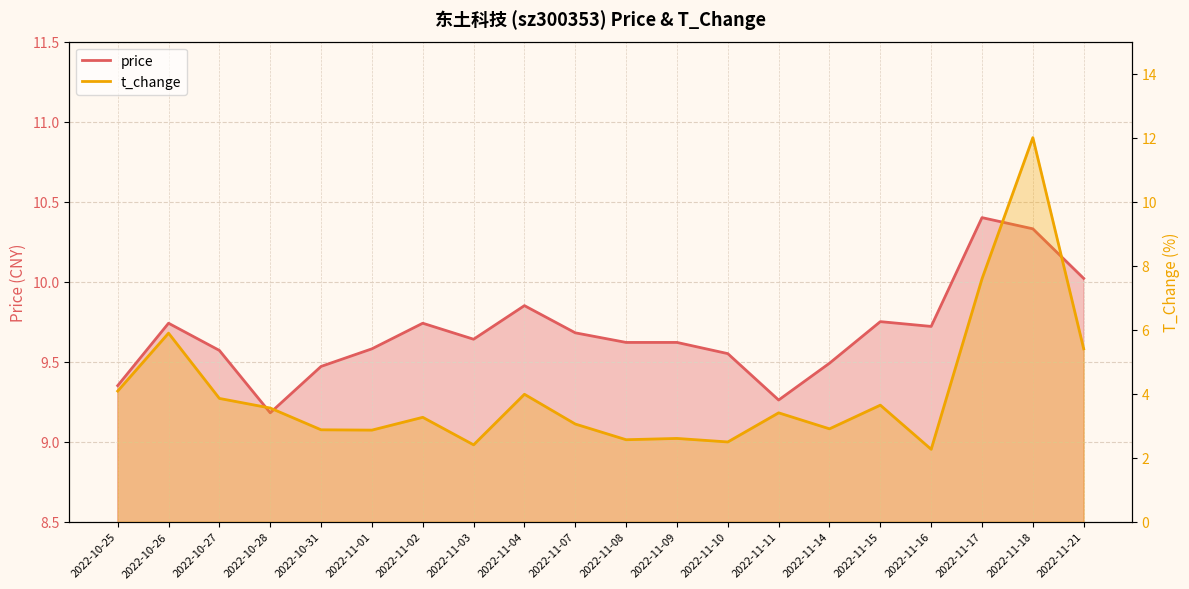

What value does the price series have at 2022-10-27?

9.6